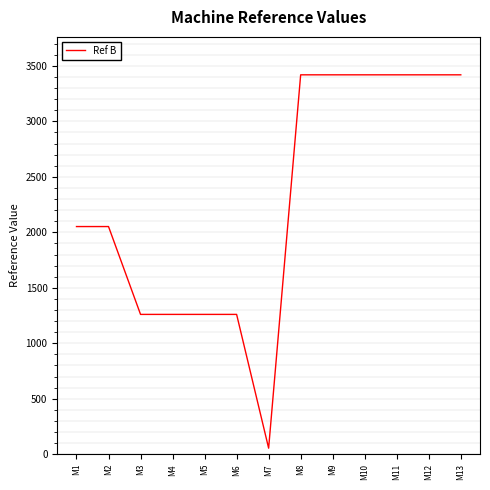

Read the value at M10, to the nearest 10.

3420